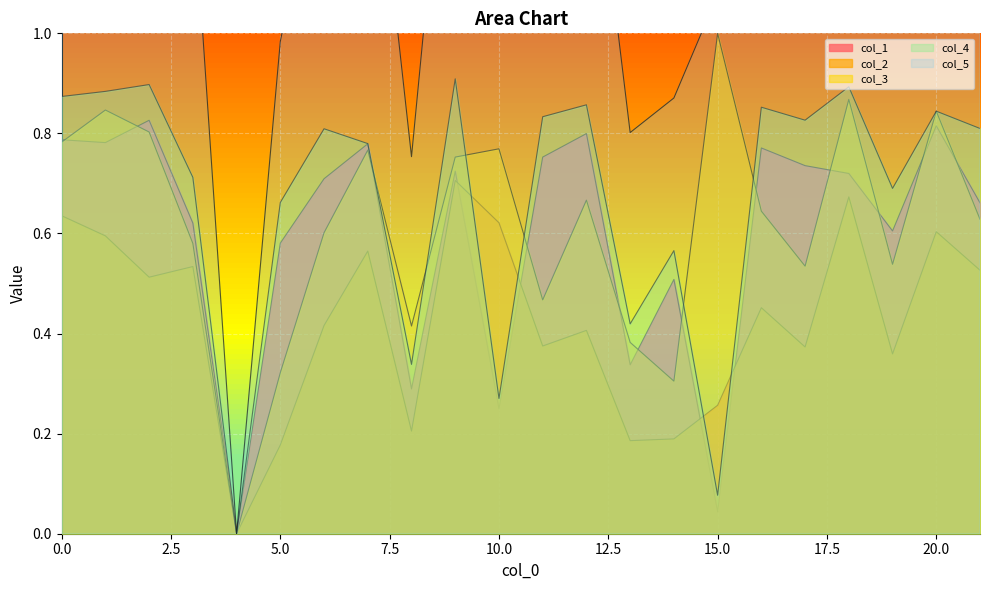

Reading left to right, transcribe all the data shown in this chart.

col_1: 0.8	0.8	0.8	0.6	0.0	0.6	0.7	0.8	0.3	0.7	0.2	0.8	0.8	0.3	0.5	0.0	0.8	0.7	0.7	0.6	0.8	0.7
col_2: 0.6	0.6	0.5	0.5	0.0	0.2	0.4	0.6	0.2	0.7	0.6	0.4	0.4	0.2	0.2	0.3	0.5	0.4	0.7	0.4	0.6	0.5
col_3: 0.8	0.8	0.8	0.6	0.0	0.3	0.6	0.8	0.4	0.8	0.8	0.5	0.7	0.4	0.3	1.0	0.6	0.5	0.9	0.5	0.8	0.6
col_4: 0.9	0.9	0.9	0.7	0.0	0.7	0.8	0.8	0.3	0.9	0.3	0.8	0.9	0.4	0.6	0.1	0.9	0.8	0.9	0.7	0.8	0.8
col_5: 1.7	1.7	1.7	1.3	0.0	1.0	1.4	1.5	0.8	1.7	1.0	1.3	1.5	0.8	0.9	1.1	1.5	1.4	1.8	1.2	1.7	1.4